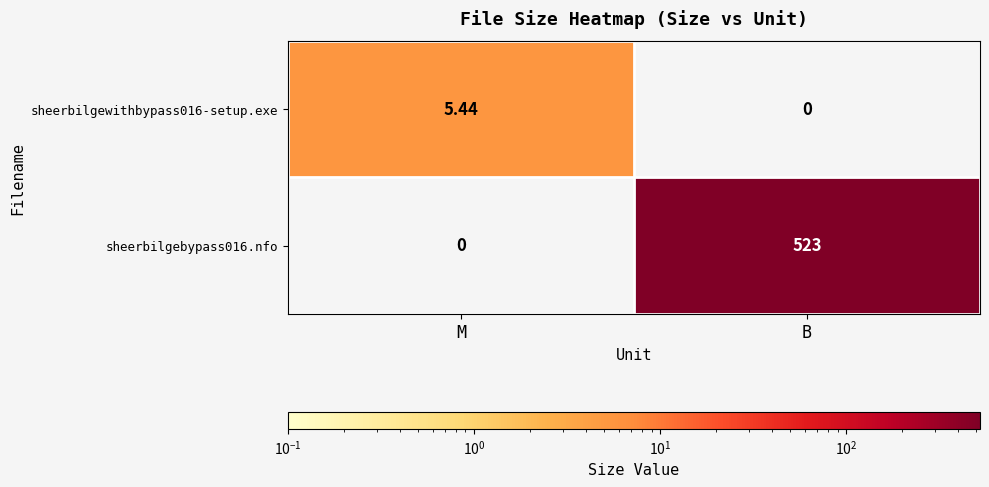

Which series changed the most between M and B?

sheerbilgebypass016.nfo